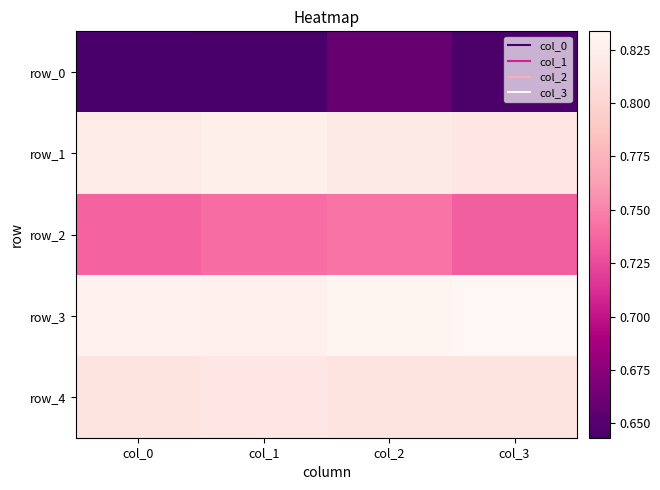

What is the sum of the row_2 values at col_1 and col_2?

1.5